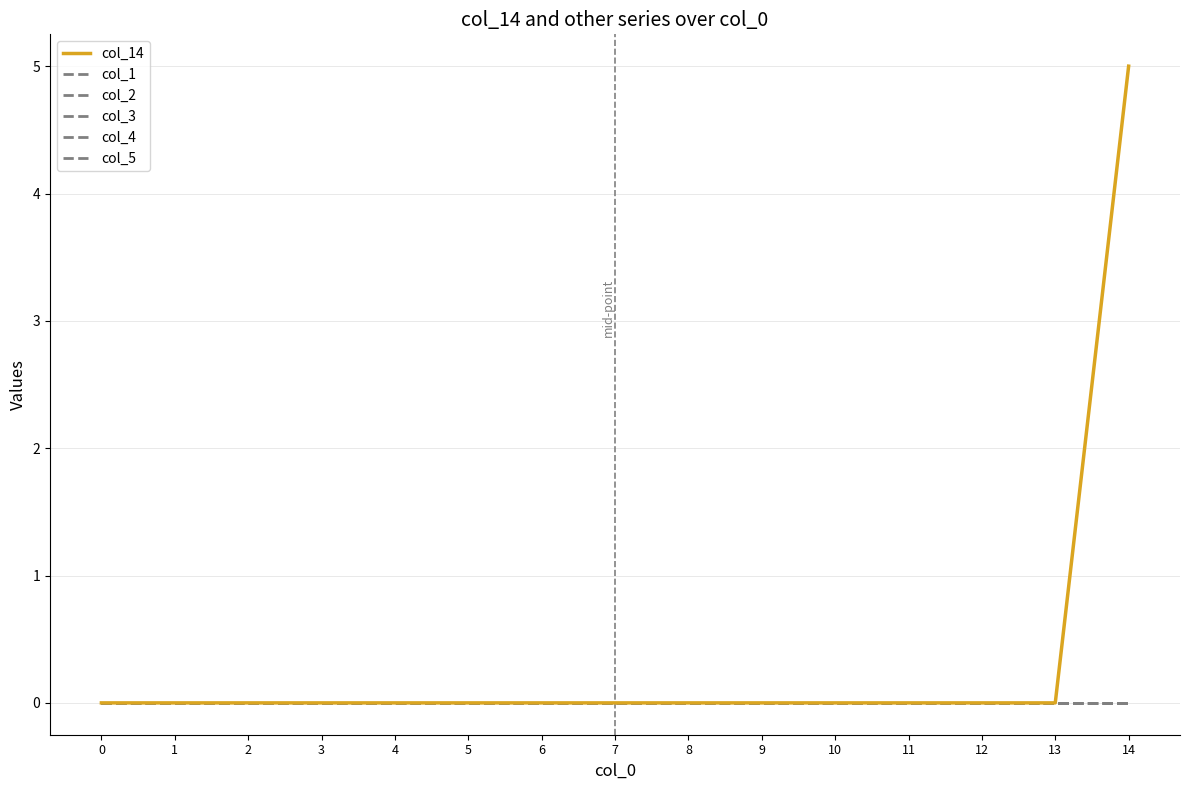

Which series changed the most between 1 and 8?

col_14